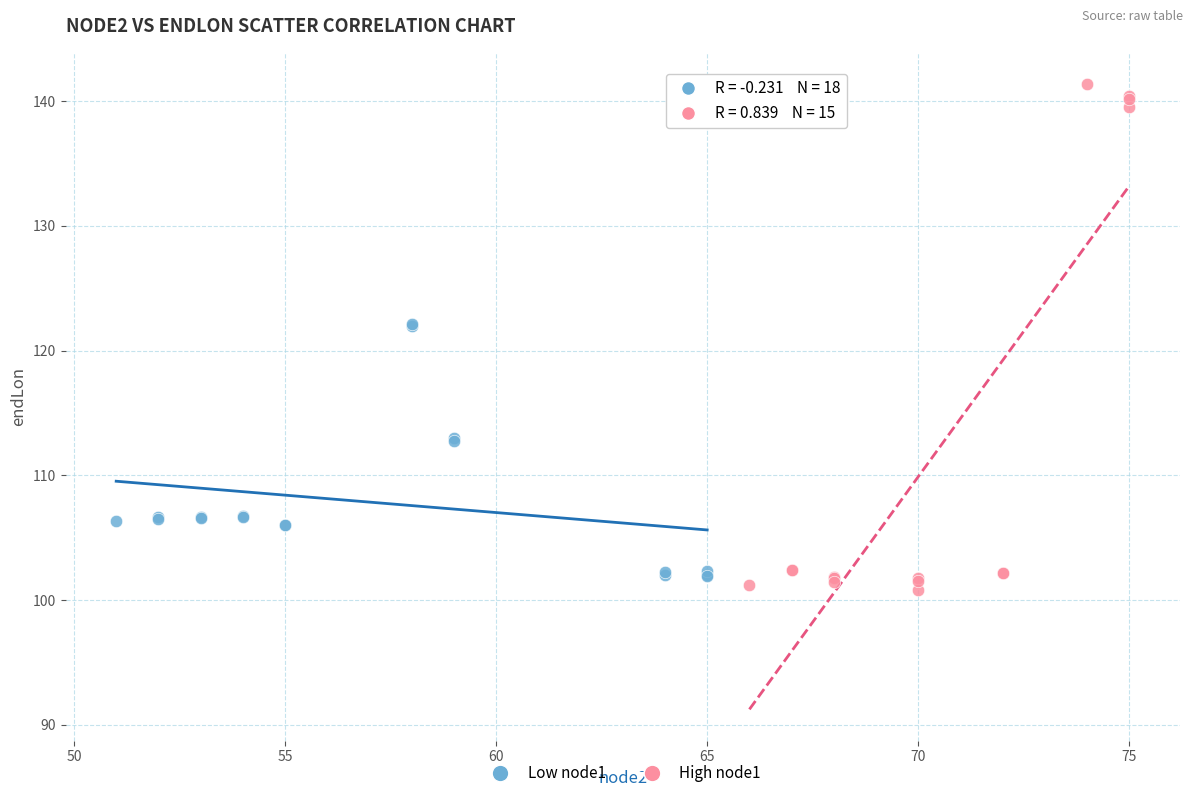

Which series has the largest Y range (max minus min)?

High node1